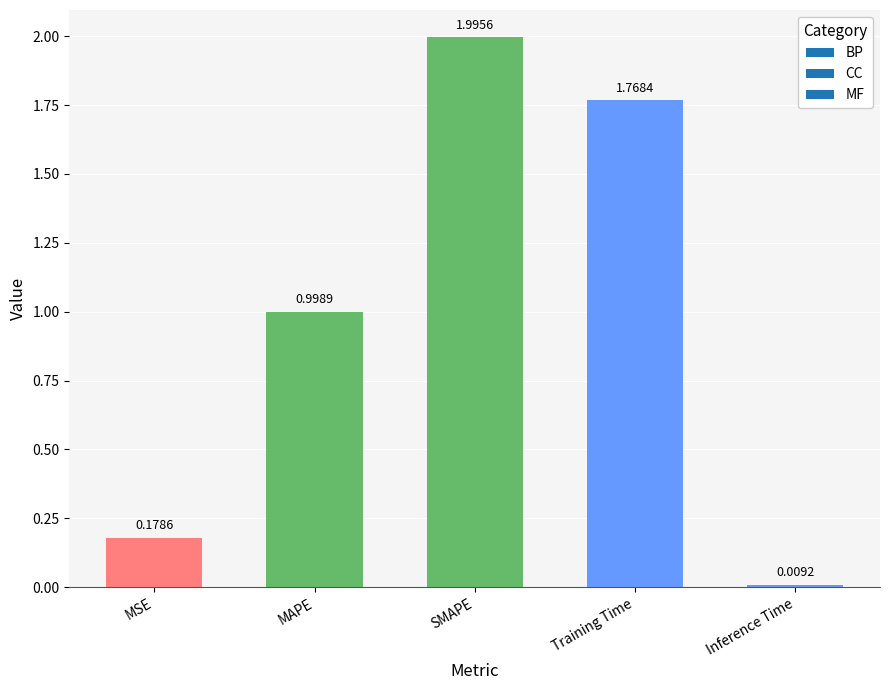

Is it true that the value at MSE is 0.1?

False